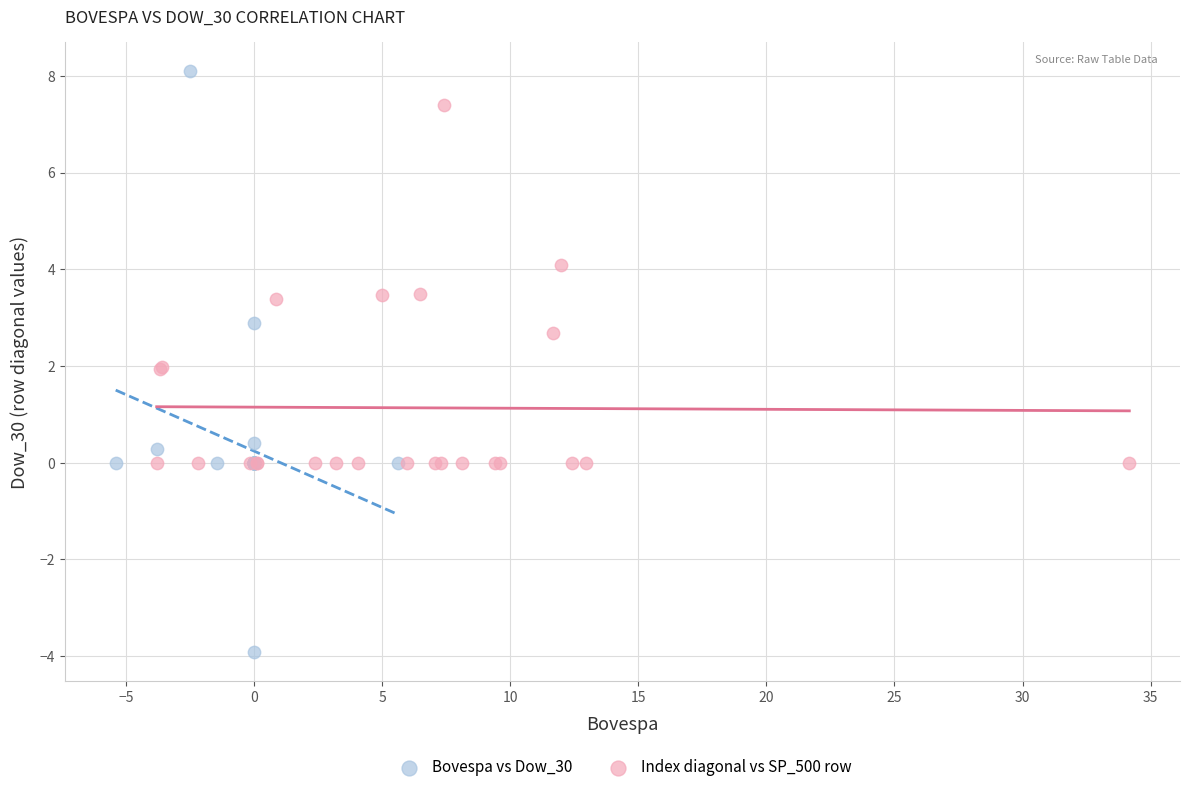

Which series reaches the minimum Y coordinate?

Bovespa vs Dow_30